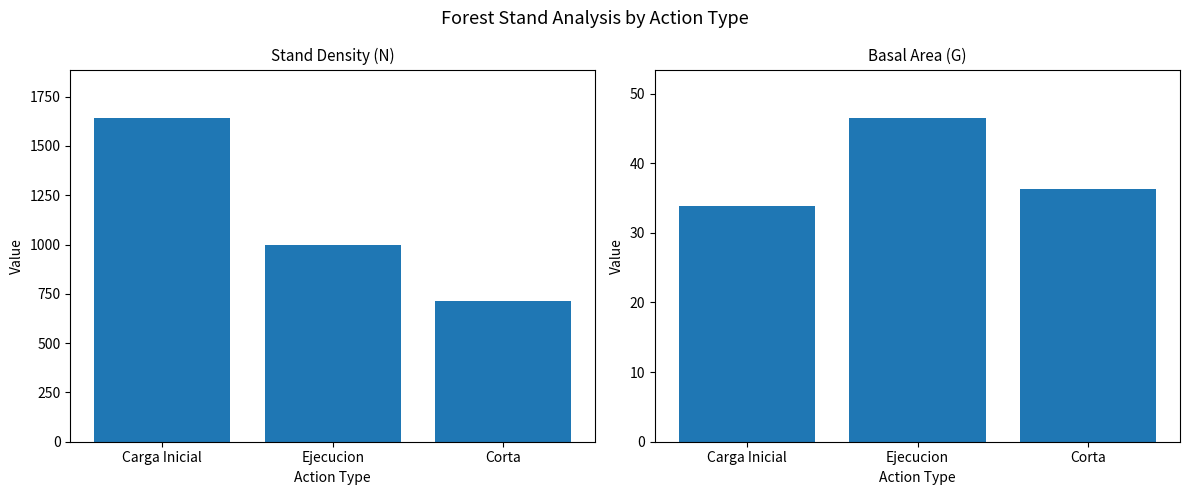

Is it true that N (stems/ha) equals 1647.8 at Ejecucion?

False